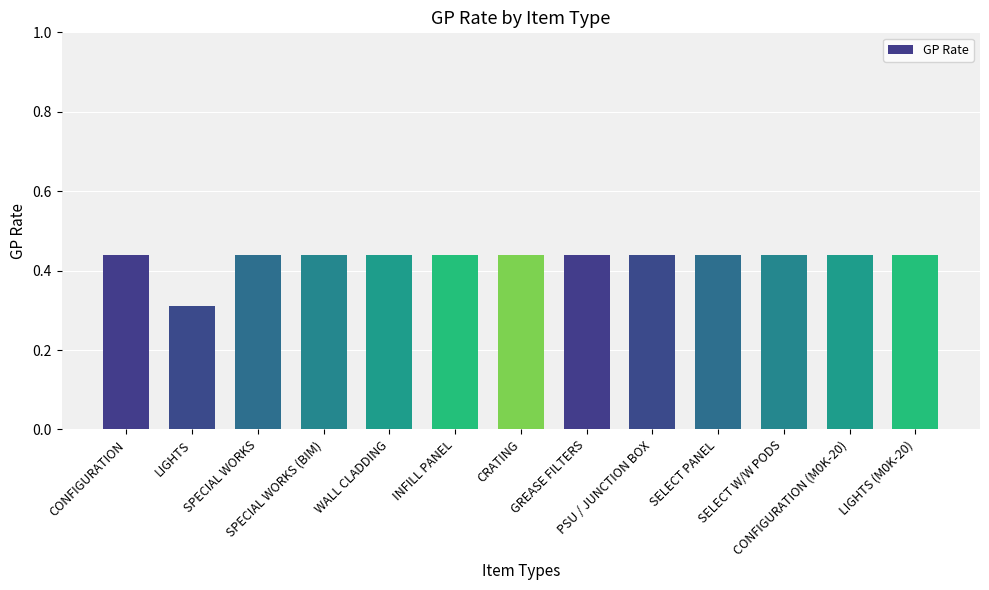

What position from the right is GREASE FILTERS?

6